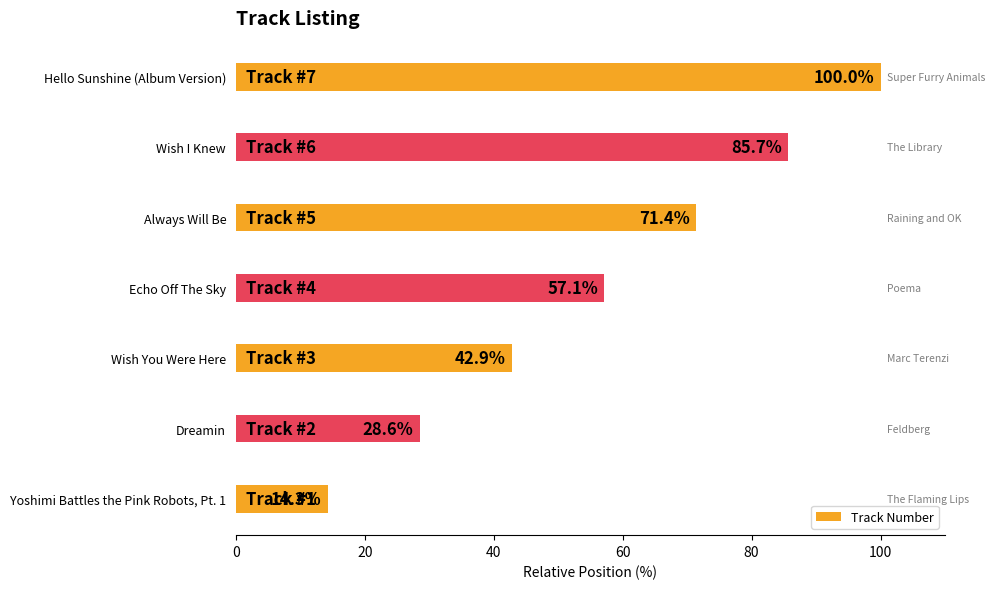

True or false: the data shows 42.9 at Wish You Were Here.

True